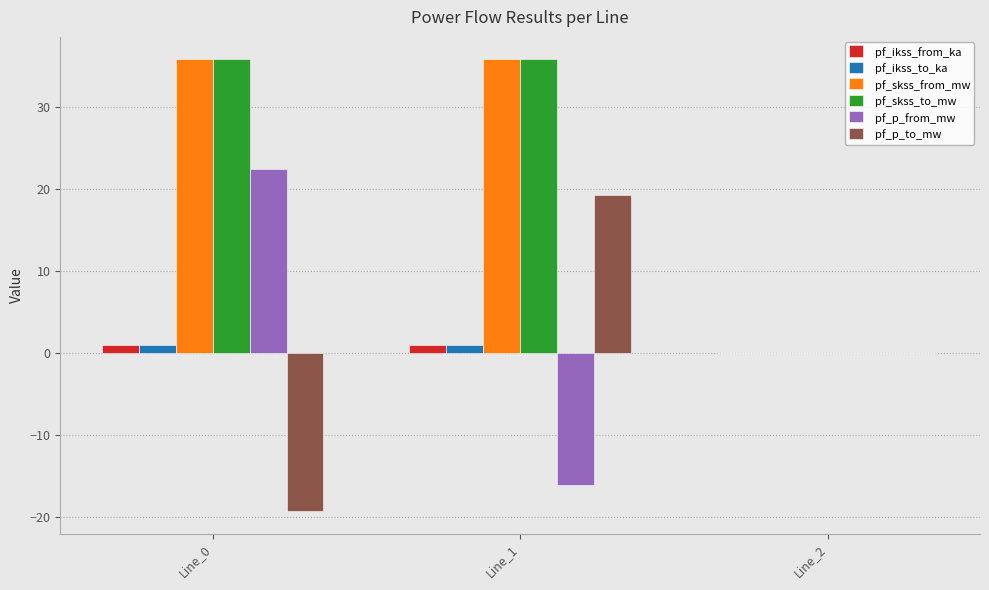

What is the sum of all pf_ikss_from_ka values?

2.1